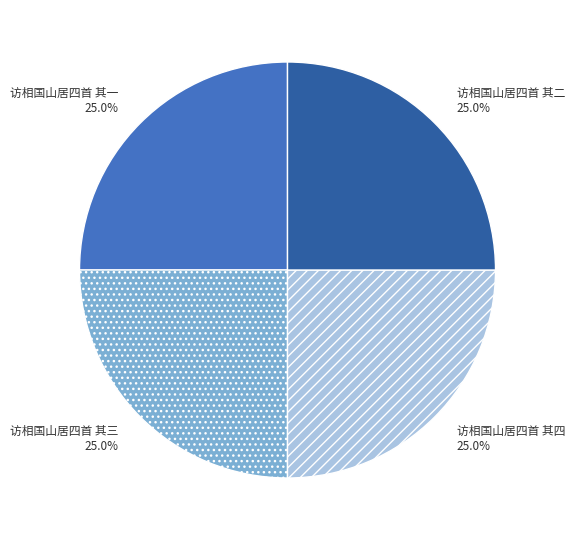

What portion of the pie excludes 访相国山居四首 其四?

75.0%